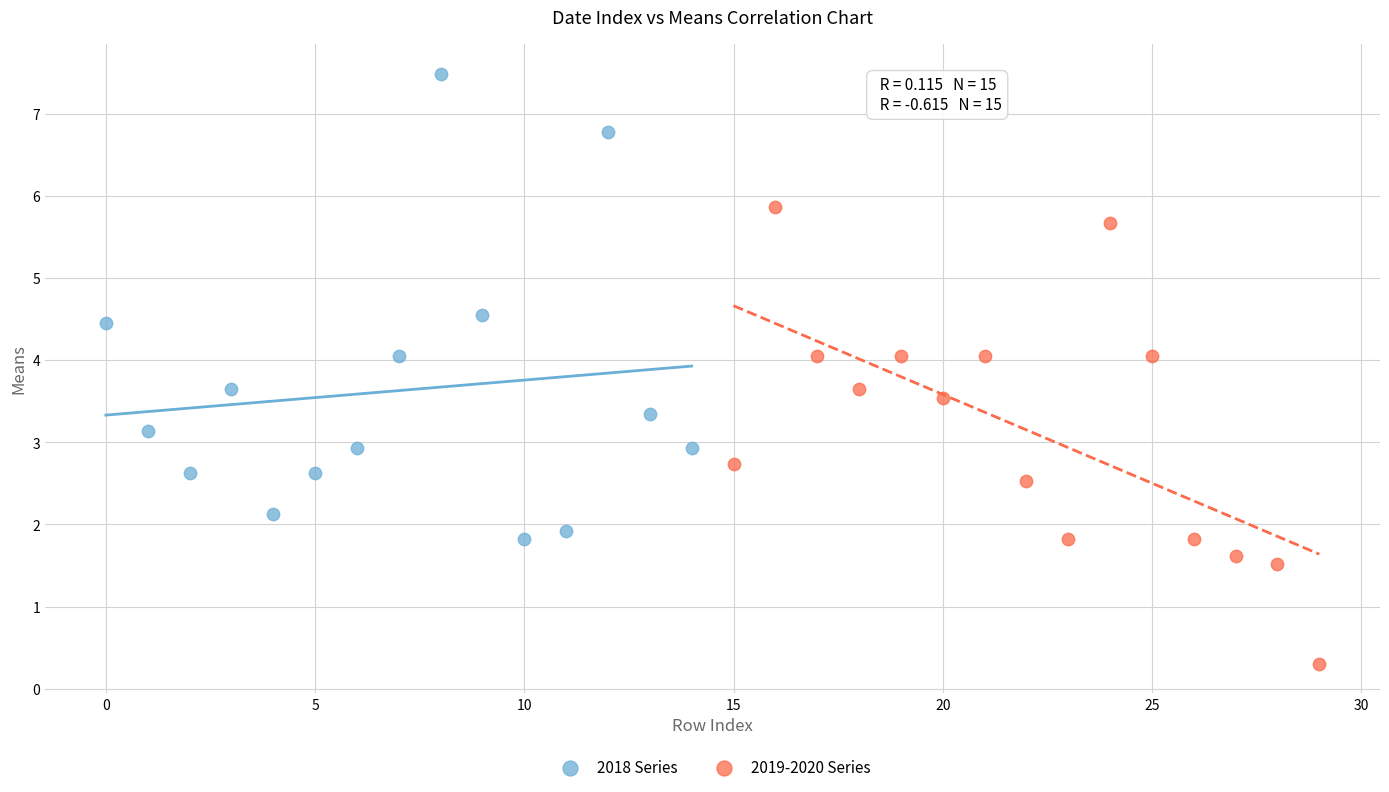

Which series contains the highest Y value?

2018 Series